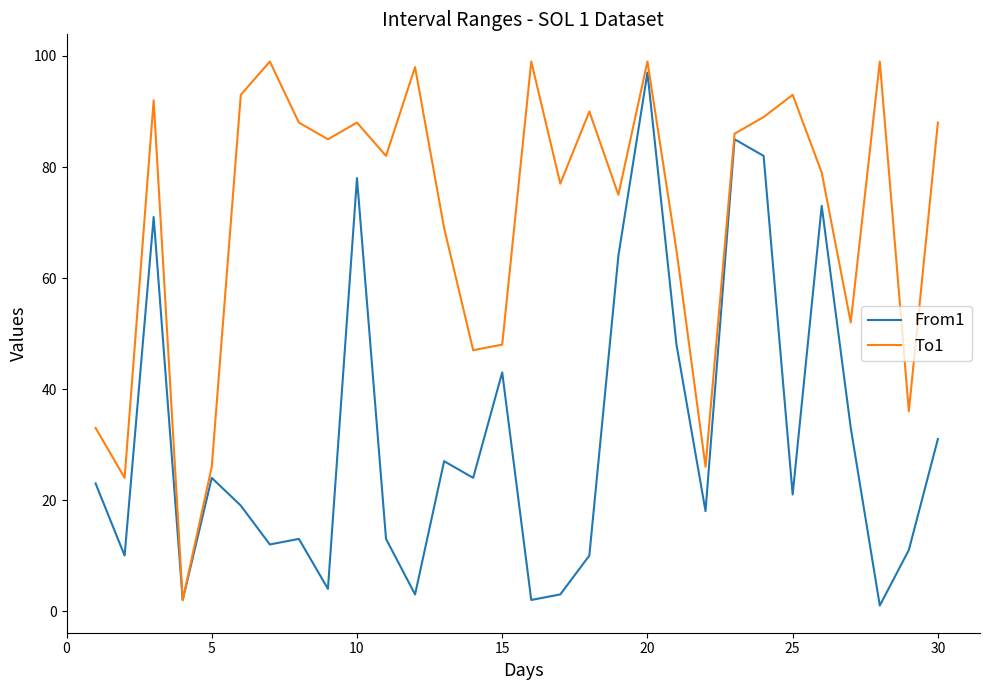

What is the maximum value shown in the chart?

99